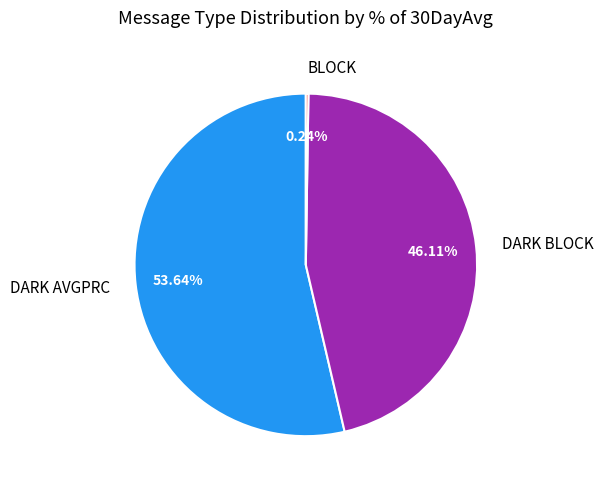

Which category has the biggest portion of the pie?

DARK AVGPRC